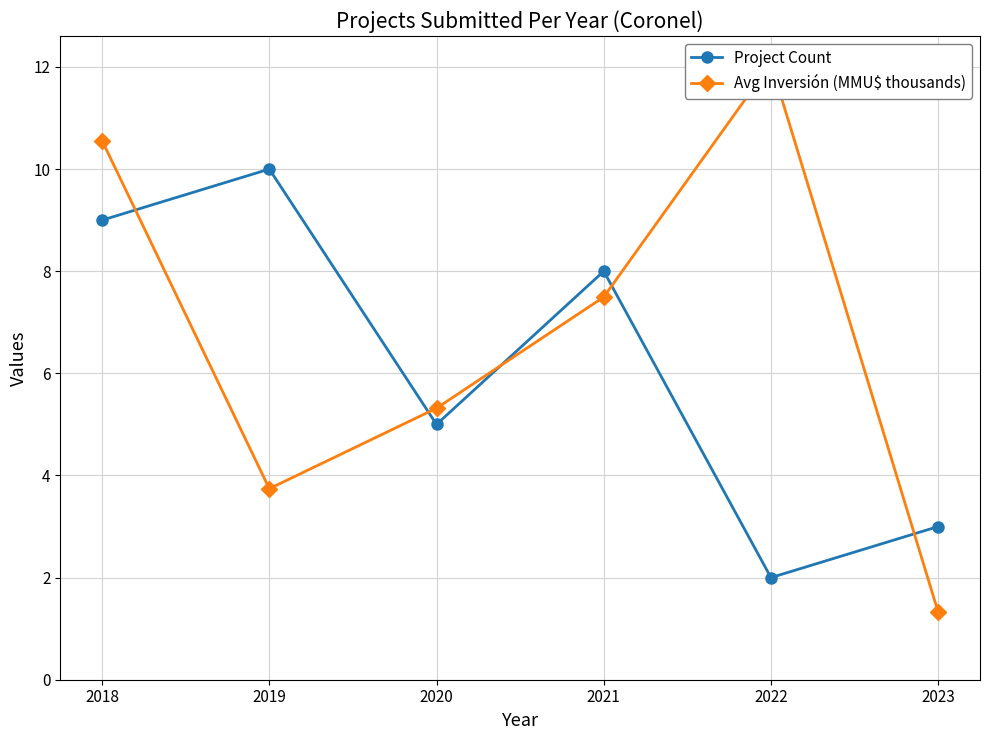

Reading left to right, extract all data points from this chart.

Project Count: 2018=9.0	2019=10.0	2020=5.0	2021=8.0	2022=2.0	2023=3.0
Avg Inversión (MMU$ thousands): 2018=10.6	2019=3.7	2020=5.3	2021=7.5	2022=12.1	2023=1.3